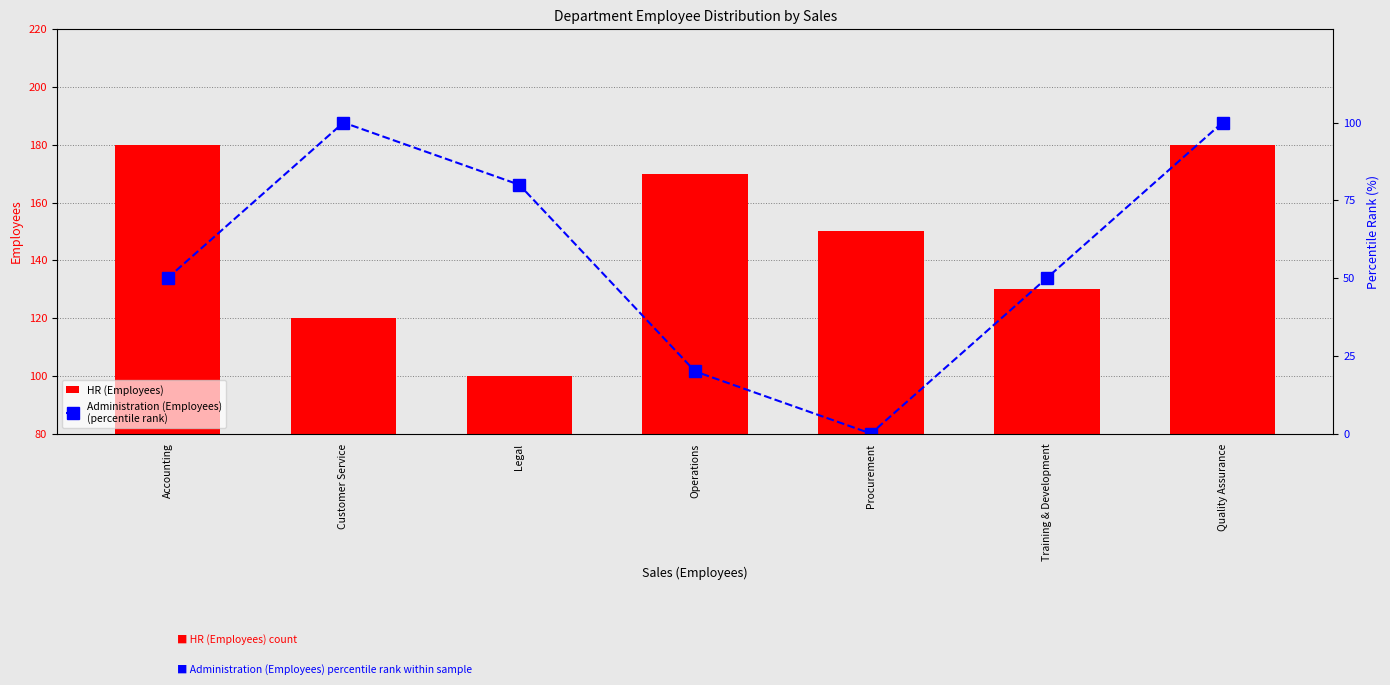

Count the number of categories in the chart.

7